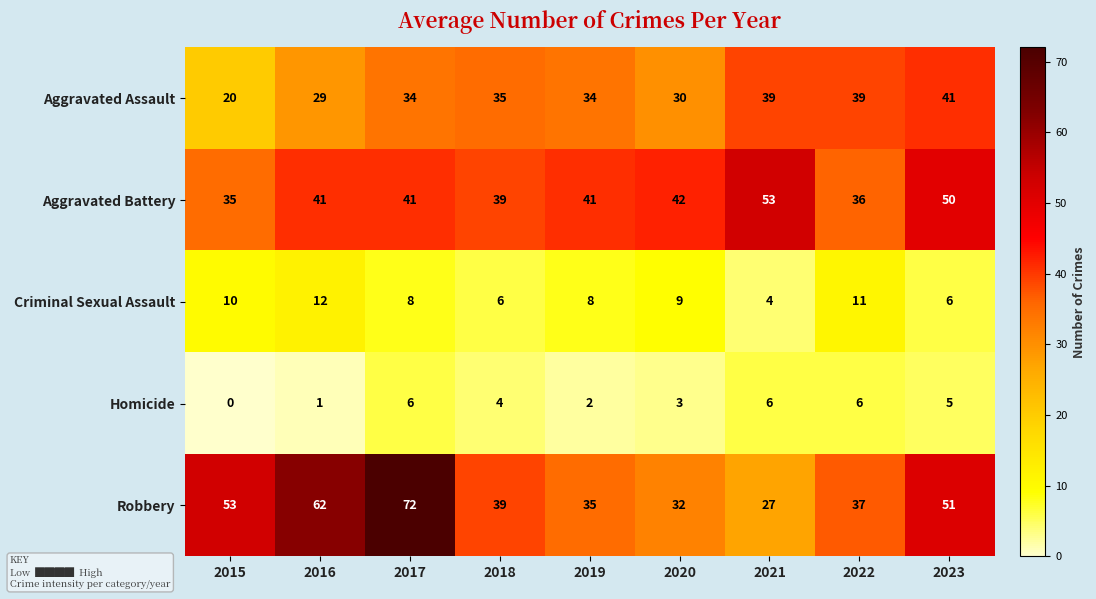

What is the difference between the maximum and minimum values in the Aggravated Assault series?

21